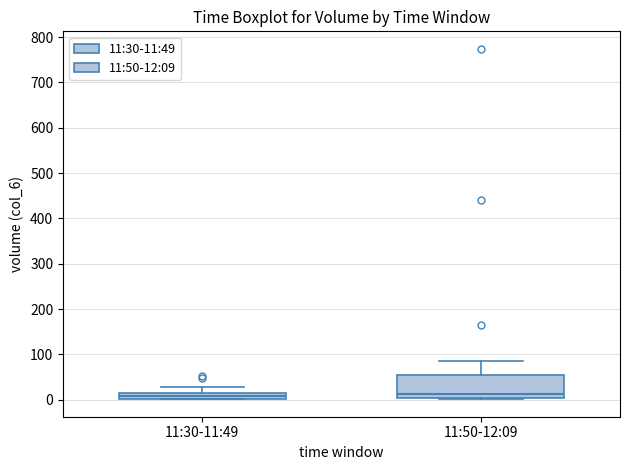

Where does the upper whisker of the box for 11:30-11:49 end on the y-axis? The values are not printed on the chart, so give them approximately, as read against the axis.

30